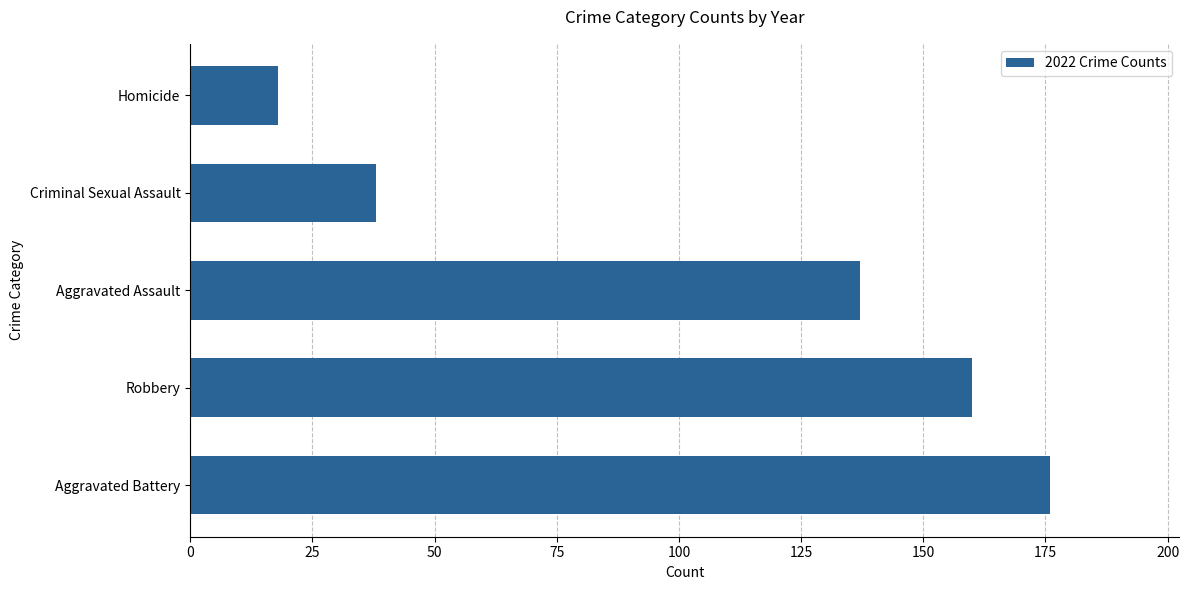

Where is the data nearest to the value 97?

Aggravated Assault